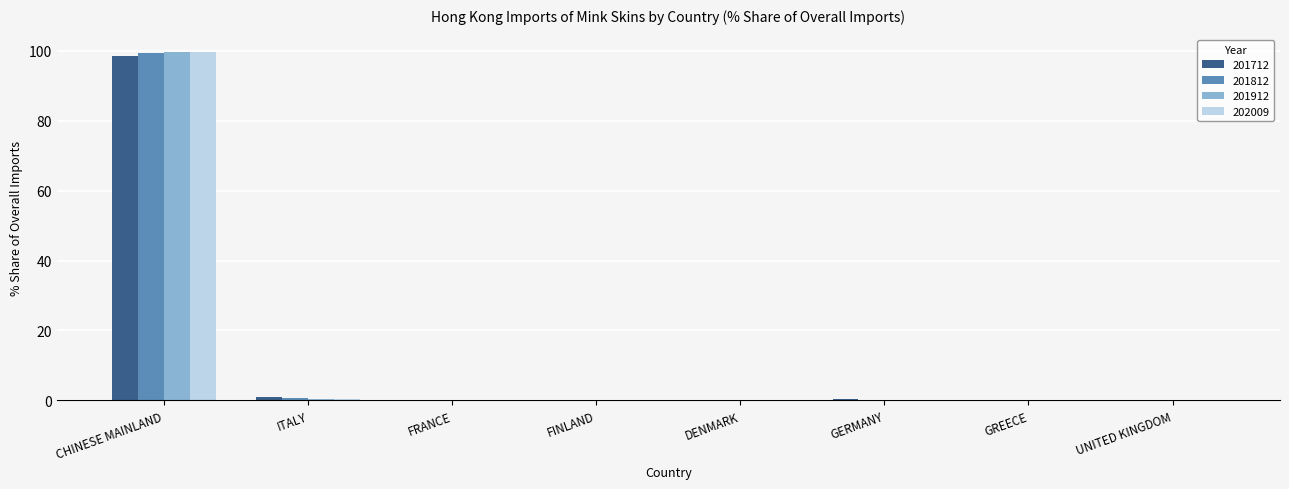

What is the maximum value shown in the chart?

99.6